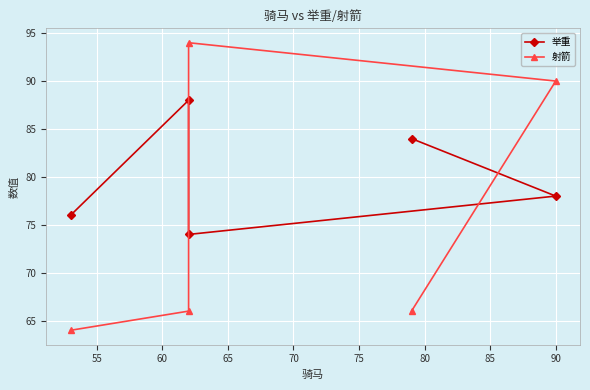

What is the difference between the maximum and second lowest values in the 射箭 series?

28